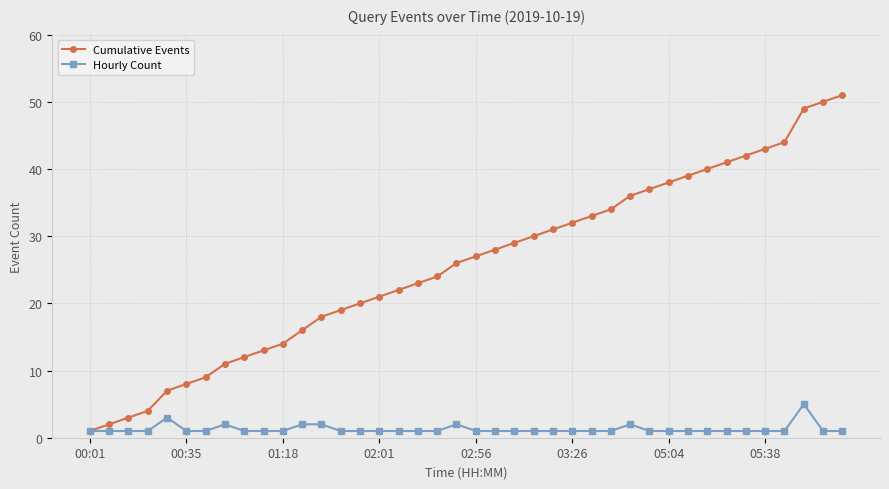

Is this an area chart (filled region under the line)?

No